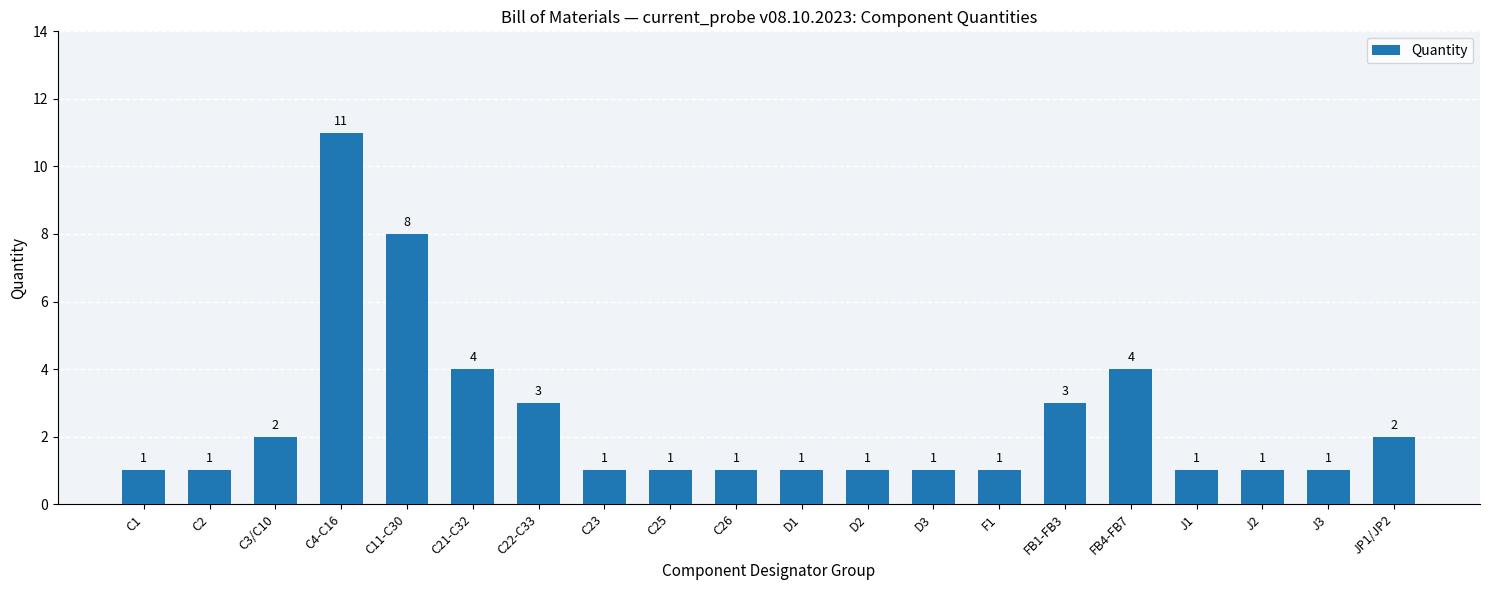

The chart shows a value of 2 at JP1/JP2. True or false?

True